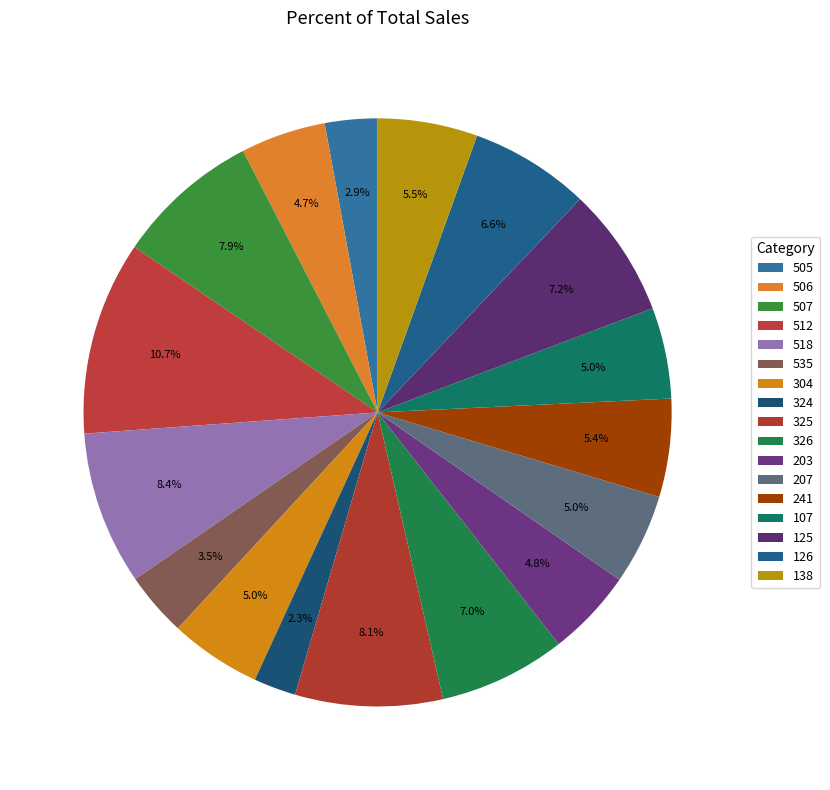

The 507 slice represents 8% of the pie. True or false?

True